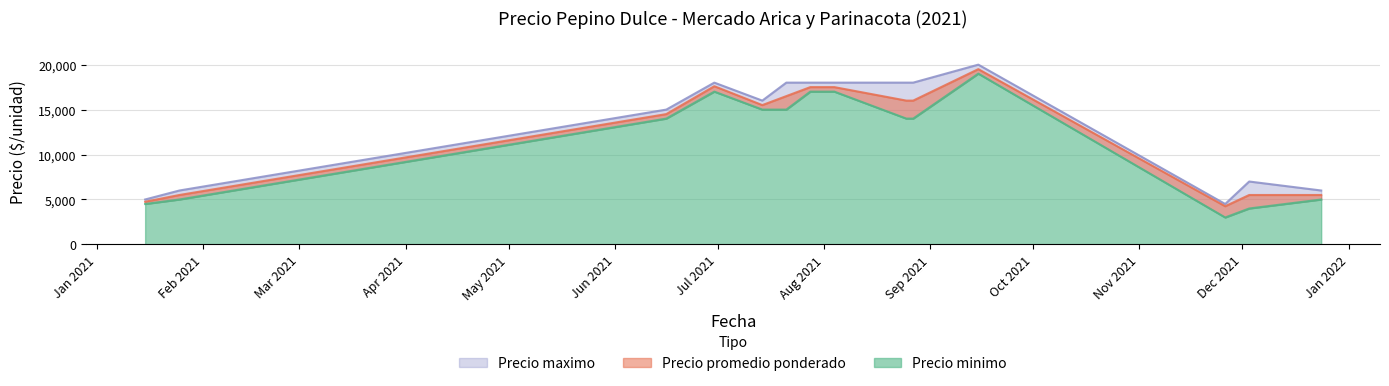

At 2021-01-15, list the series in order from smallest to largest.

Precio minimo, Precio promedio ponderado, Precio maximo